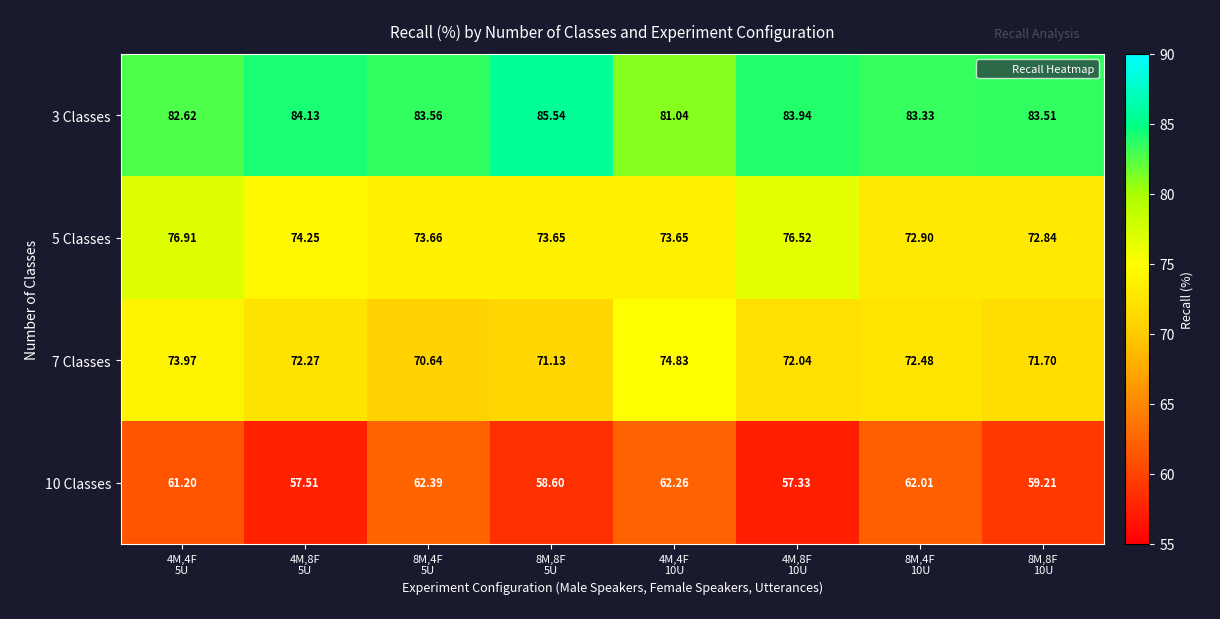

Reading left to right, what are all the values shown in this chart?

3 Classes: 4M,4F
5U=82.6	4M,8F
5U=84.1	8M,4F
5U=83.6	8M,8F
5U=85.5	4M,4F
10U=81.0	4M,8F
10U=83.9	8M,4F
10U=83.3	8M,8F
10U=83.5
5 Classes: 4M,4F
5U=76.9	4M,8F
5U=74.2	8M,4F
5U=73.7	8M,8F
5U=73.7	4M,4F
10U=73.7	4M,8F
10U=76.5	8M,4F
10U=72.9	8M,8F
10U=72.8
7 Classes: 4M,4F
5U=74.0	4M,8F
5U=72.3	8M,4F
5U=70.6	8M,8F
5U=71.1	4M,4F
10U=74.8	4M,8F
10U=72.0	8M,4F
10U=72.5	8M,8F
10U=71.7
10 Classes: 4M,4F
5U=61.2	4M,8F
5U=57.5	8M,4F
5U=62.4	8M,8F
5U=58.6	4M,4F
10U=62.3	4M,8F
10U=57.3	8M,4F
10U=62.0	8M,8F
10U=59.2